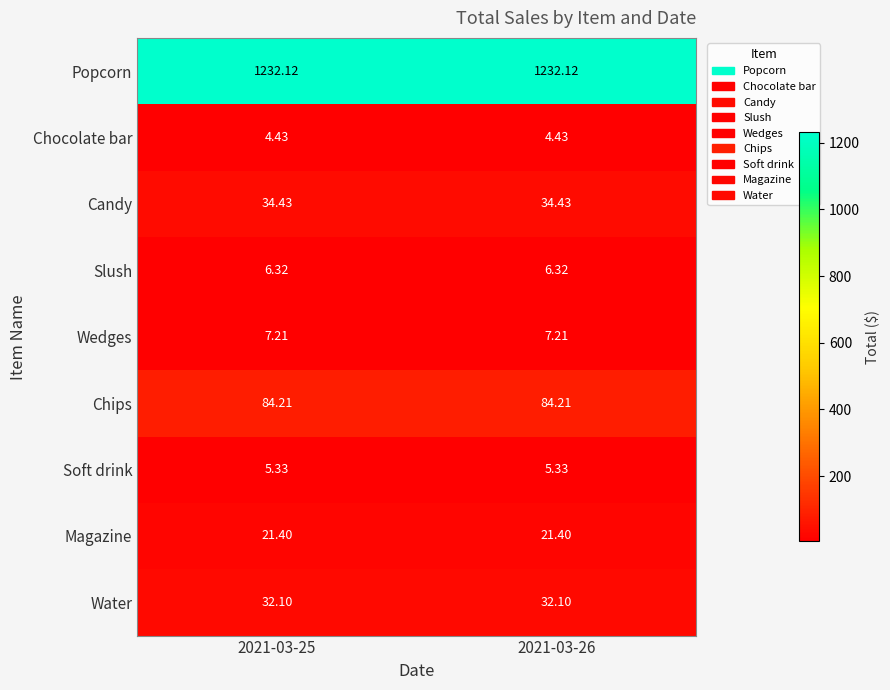

Rank the series by their maximum value, from highest to lowest.

Popcorn, Chips, Candy, Water, Magazine, Wedges, Slush, Soft drink, Chocolate bar